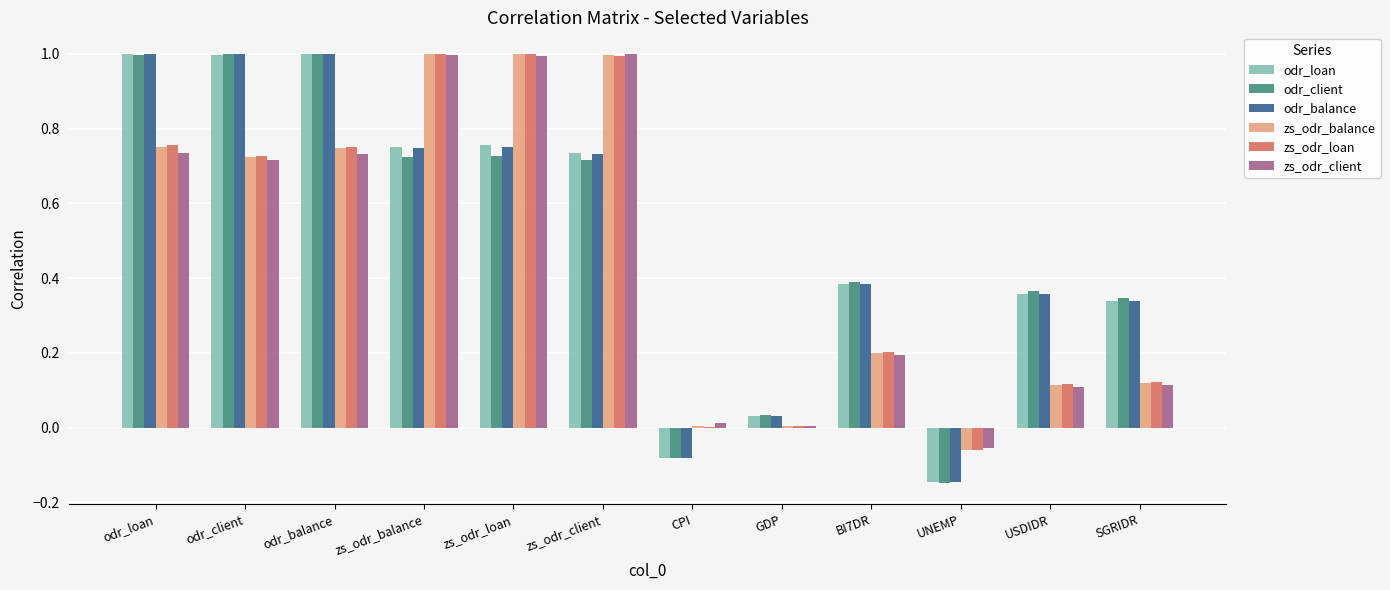

Is the value of zs_odr_client at BI7DR greater than the value of zs_odr_balance at GDP?

Yes